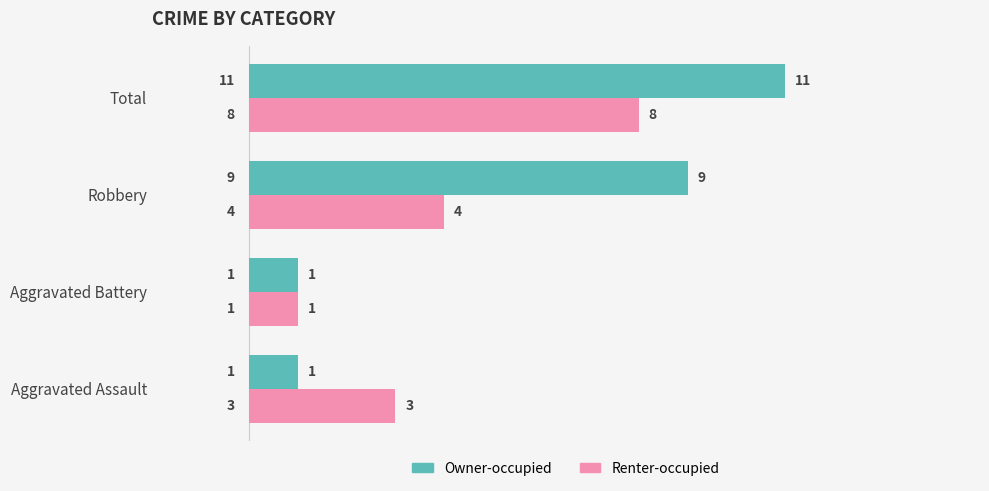

How many series are shown in this chart?

2